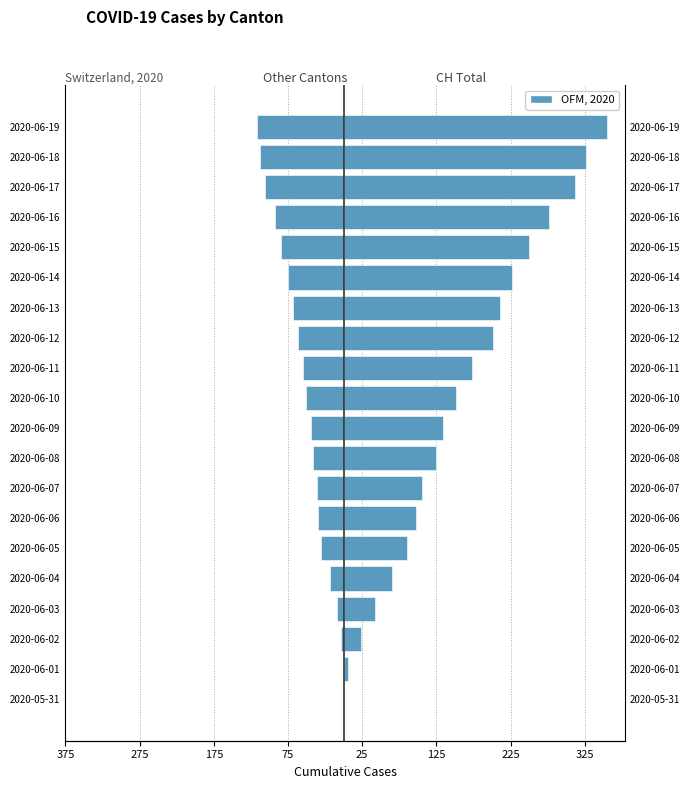

Is the value of CH at 2020-06-10 greater than the value of Other Cantons (FR+BS+ZG+SZ+ZH) at 2020-06-18?

Yes